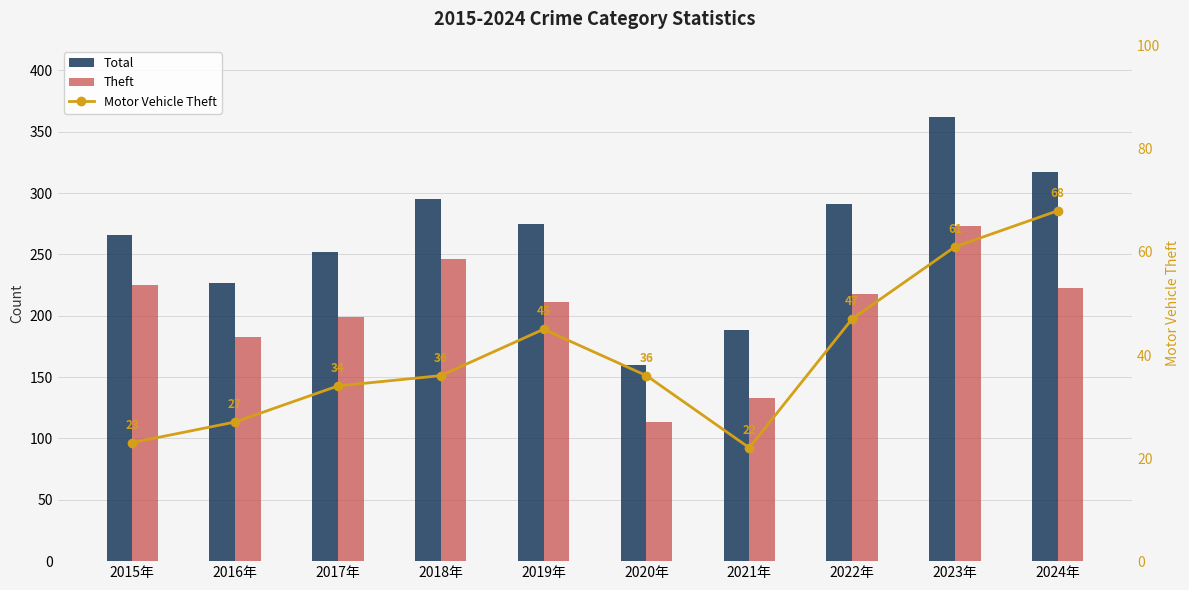

Reading left to right, transcribe all the data shown in this chart.

Total: 266	227	252	295	275	160	188	291	362	317
Theft: 225	183	199	246	211	113	133	218	273	223
Motor Vehicle Theft: 23	27	34	36	45	36	22	47	61	68